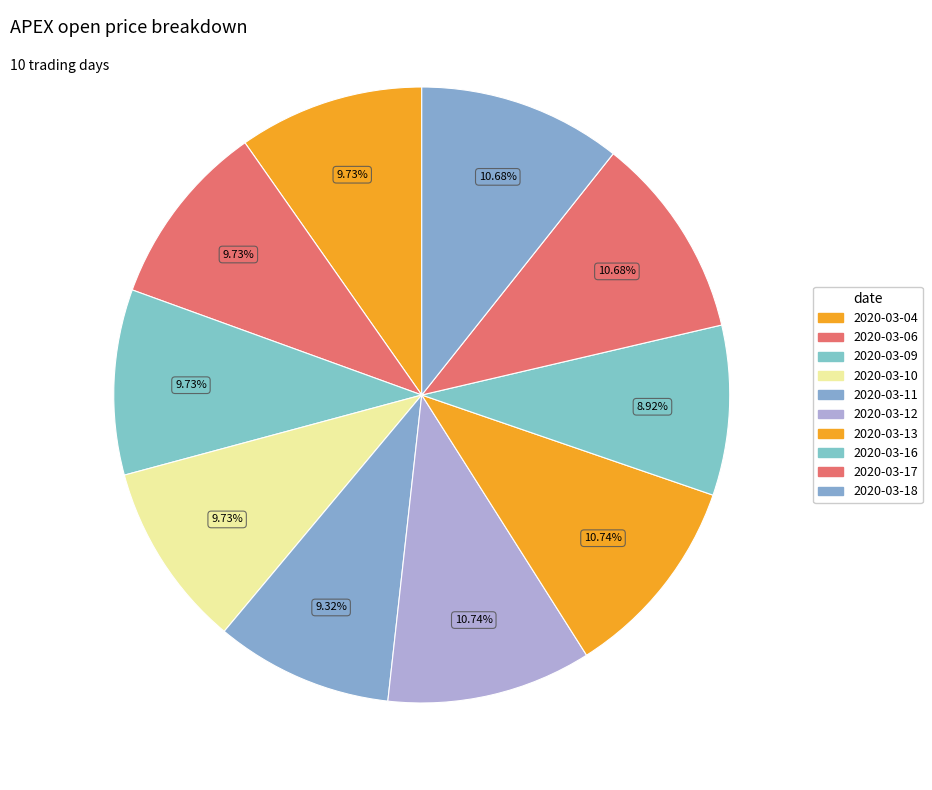

Which has a higher value, 2020-03-13 or 2020-03-11?

2020-03-13